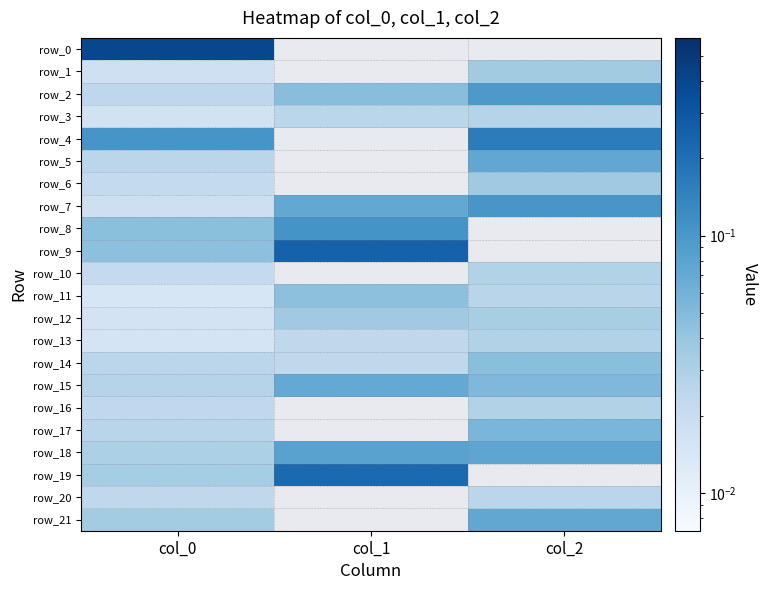

How many data points does each series have?

3